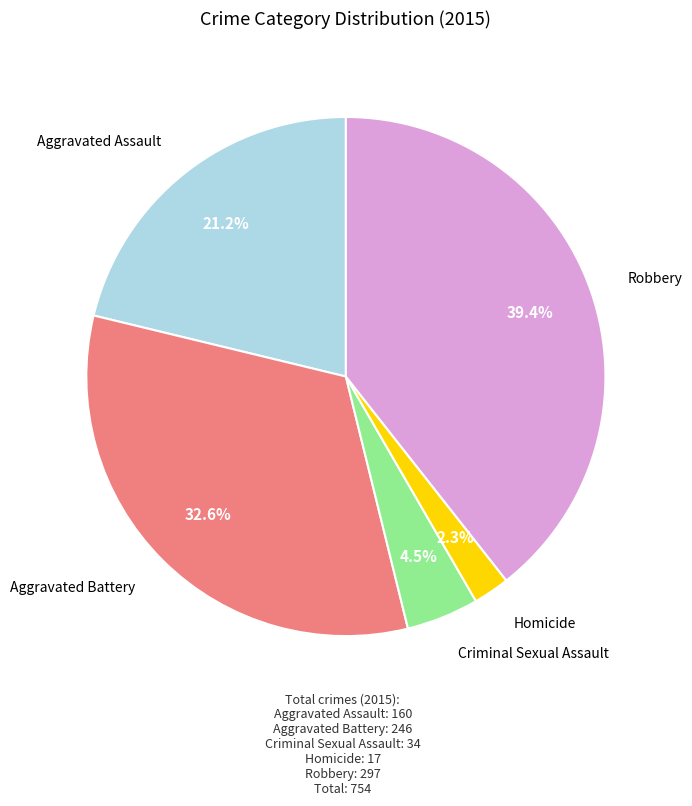

Is there any slice that represents more than half of the pie?

No